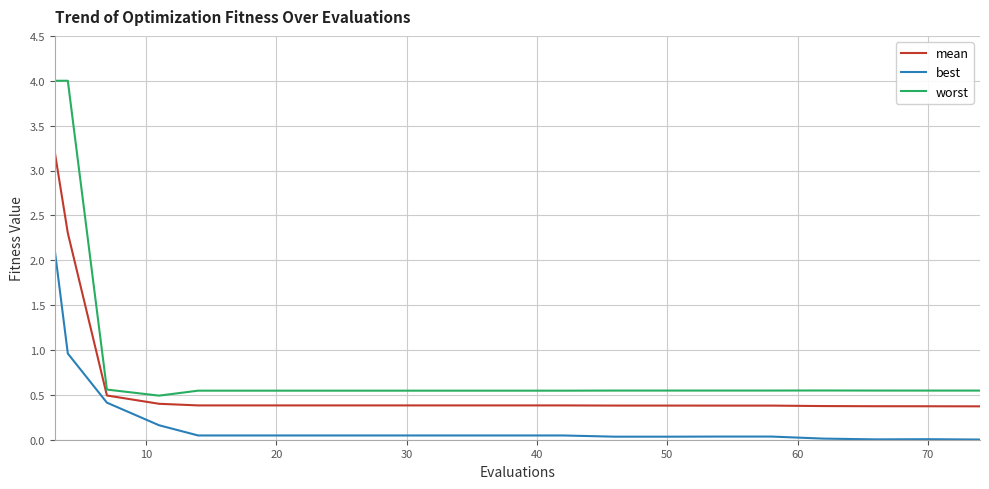

Which series has the largest total across all categories?

worst